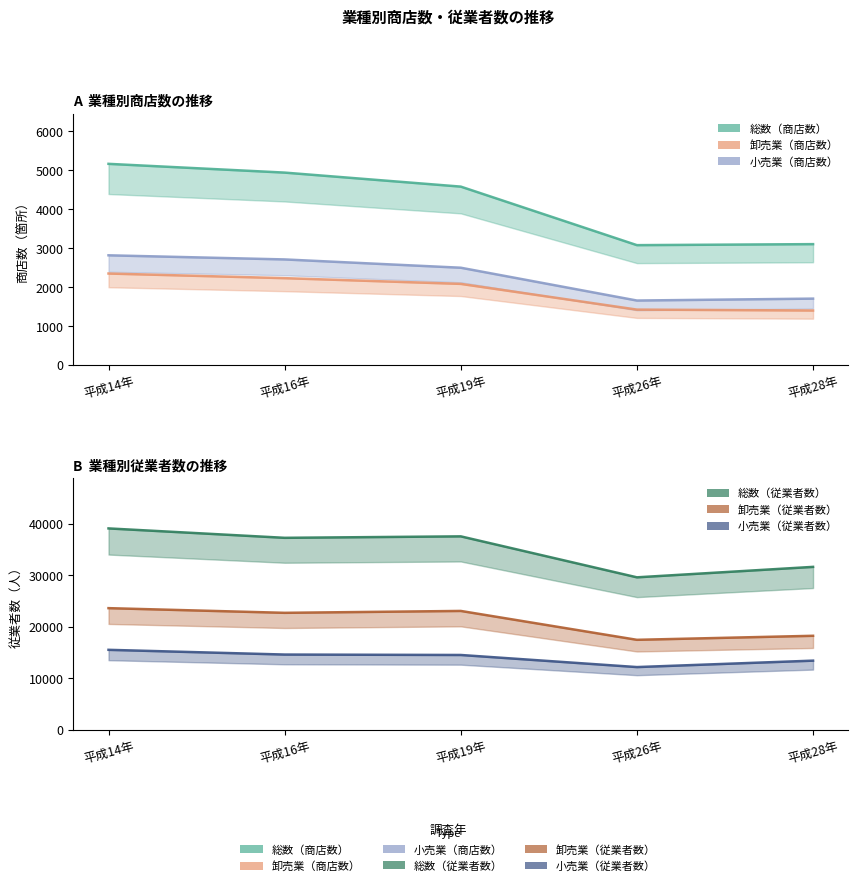

True or false: 総数（商店数） has a value of 4583 at 平成19年.

True